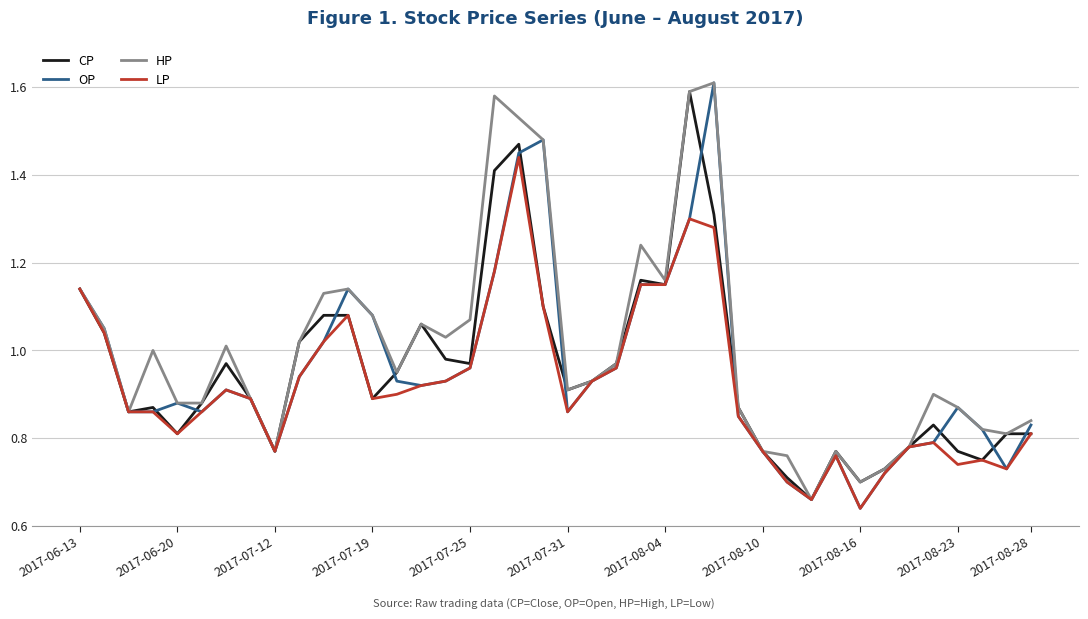

Which series has the largest total across all categories?

HP